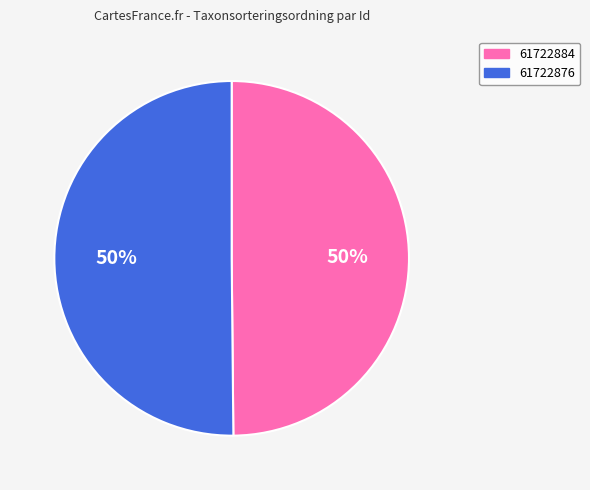

True or false: 61722884 accounts for 50% of the total.

True